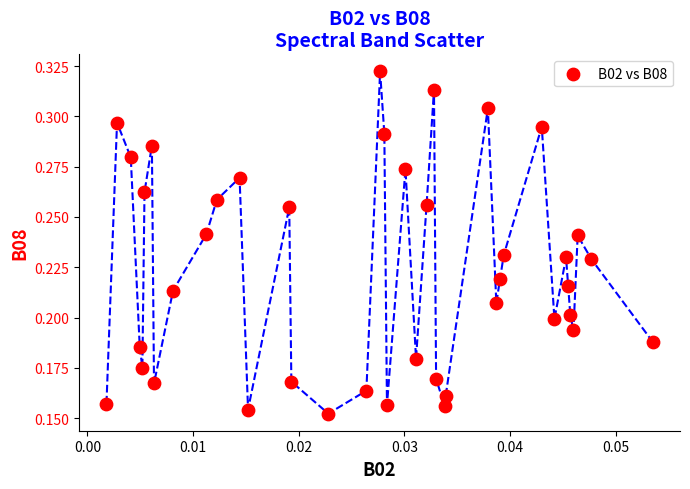

How many points are shown in the scatter plot?

40